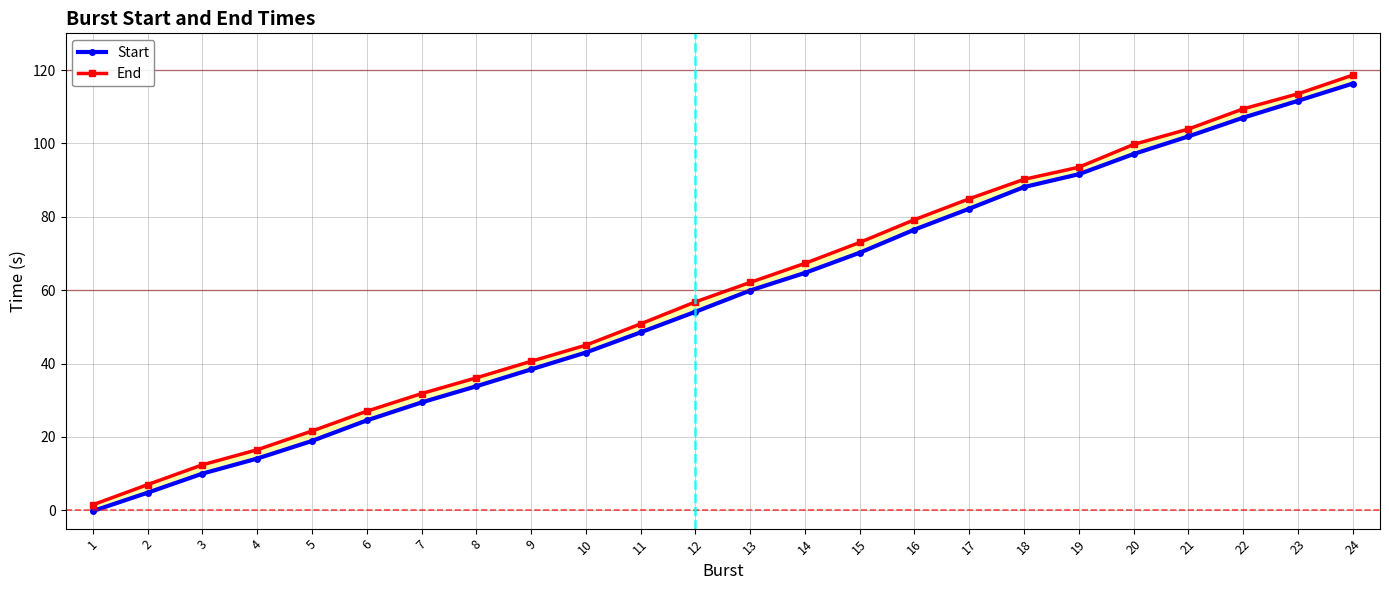

What is the value of the Start point at the 3rd from the left?

10.0